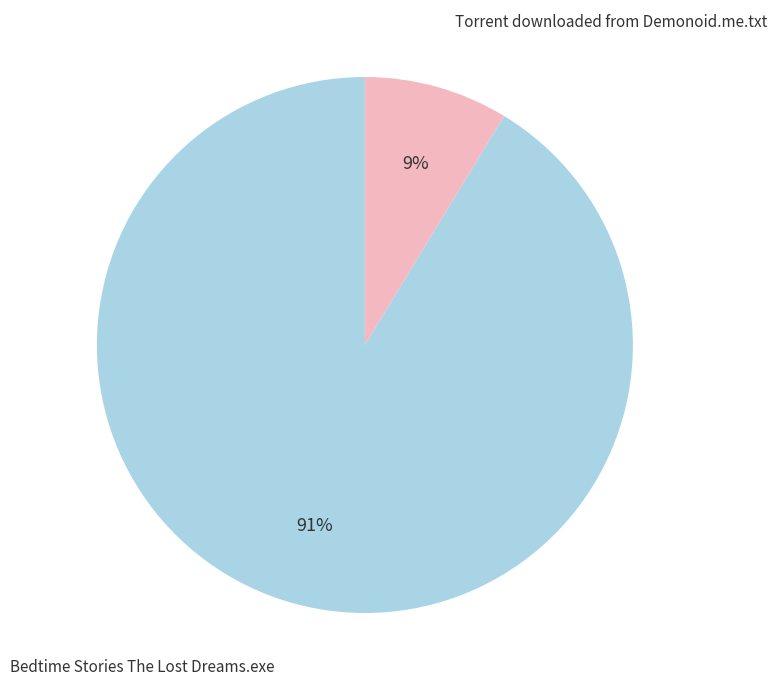

Is there a majority slice in this chart?

Yes